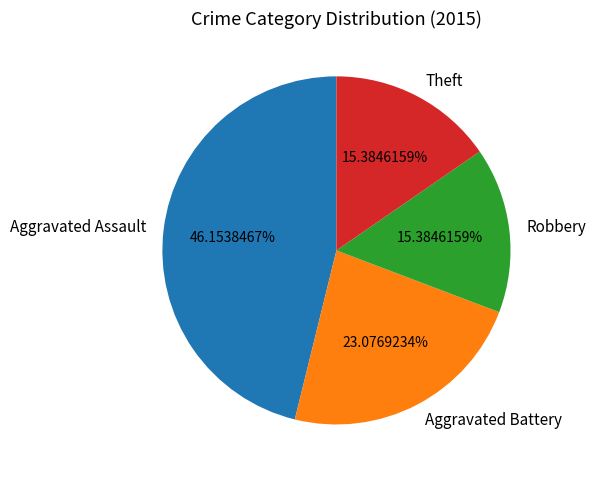

Which slice is the largest?

Aggravated Assault